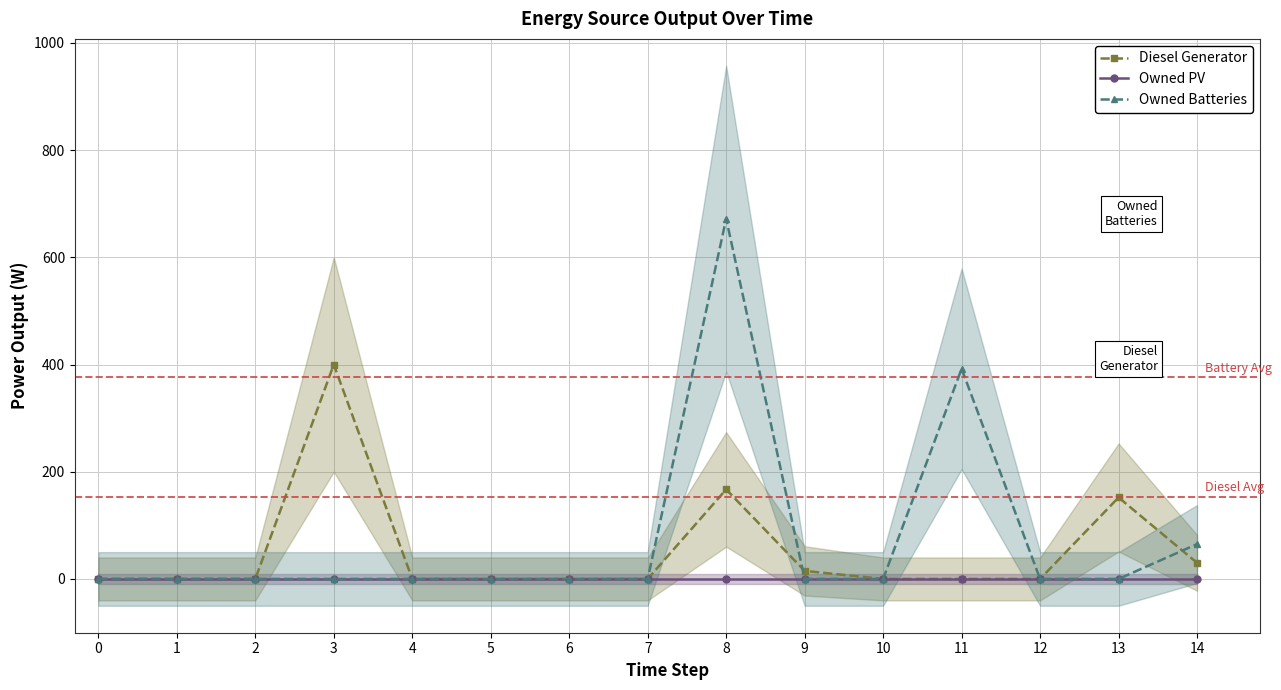

Reading left to right, what are all the values shown in this chart?

Diesel Generator: 0	0	0	400	0	0	0	0	167	15	0	0	0	152	30
Owned PV: 0	0	0	0	0	0	0	0	0	0	0	0	0	0	0
Owned Batteries: 0	0	0	0	0	0	0	0	672	0	0	392	0	0	65